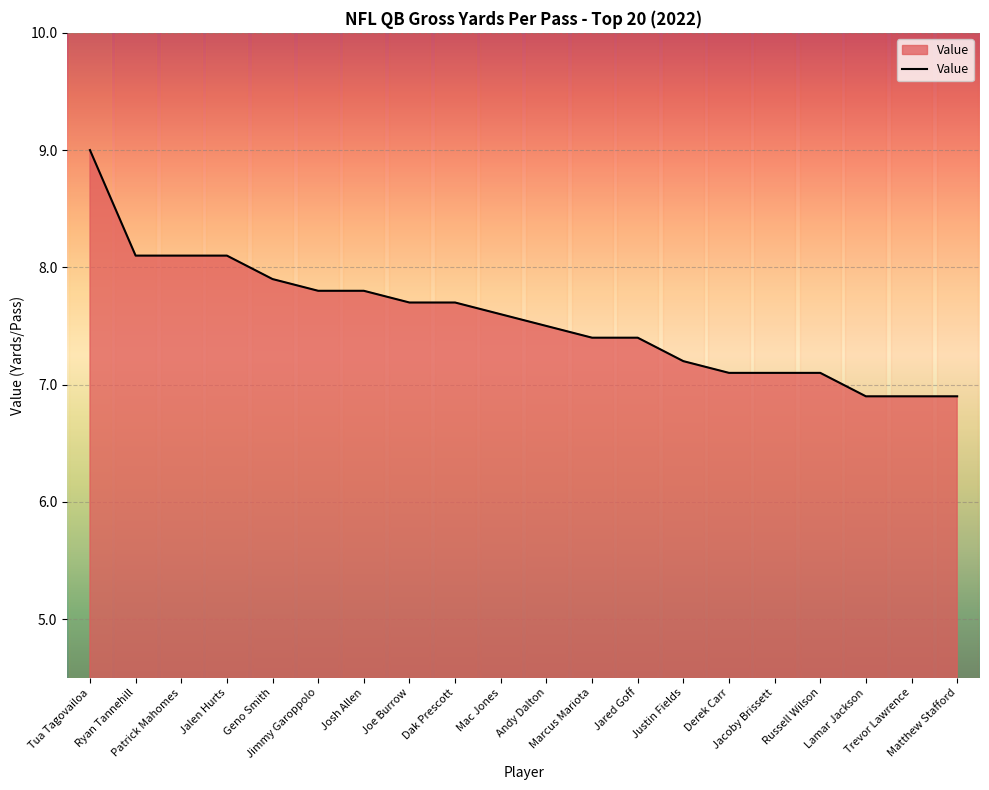

What is the maximum value shown in the chart?

9.0